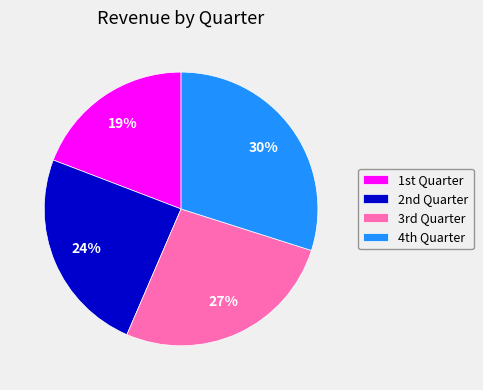

Does any single category account for the majority?

No